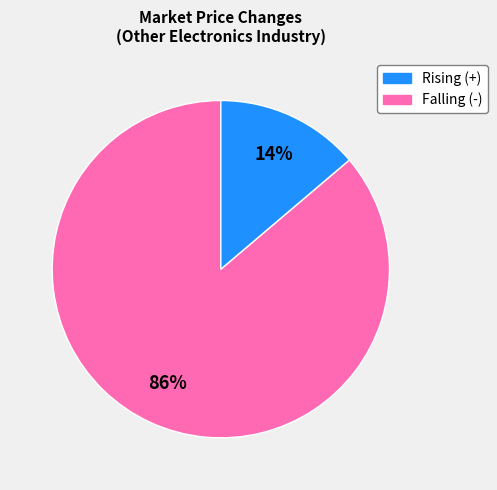

Is there any slice that represents more than half of the pie?

Yes